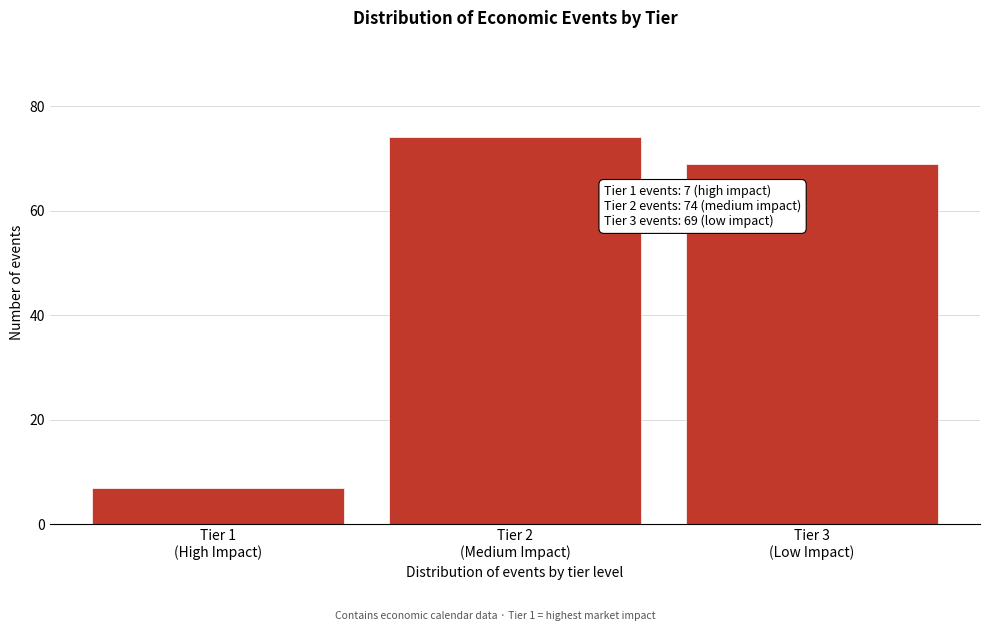

Reading right to left, list all the values displayed in this chart.

69	74	7